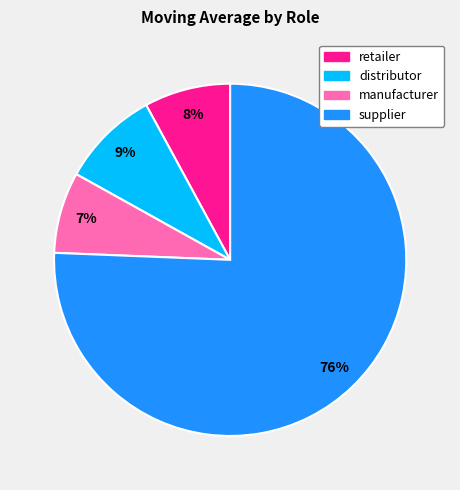

The supplier slice represents 76% of the pie. True or false?

True